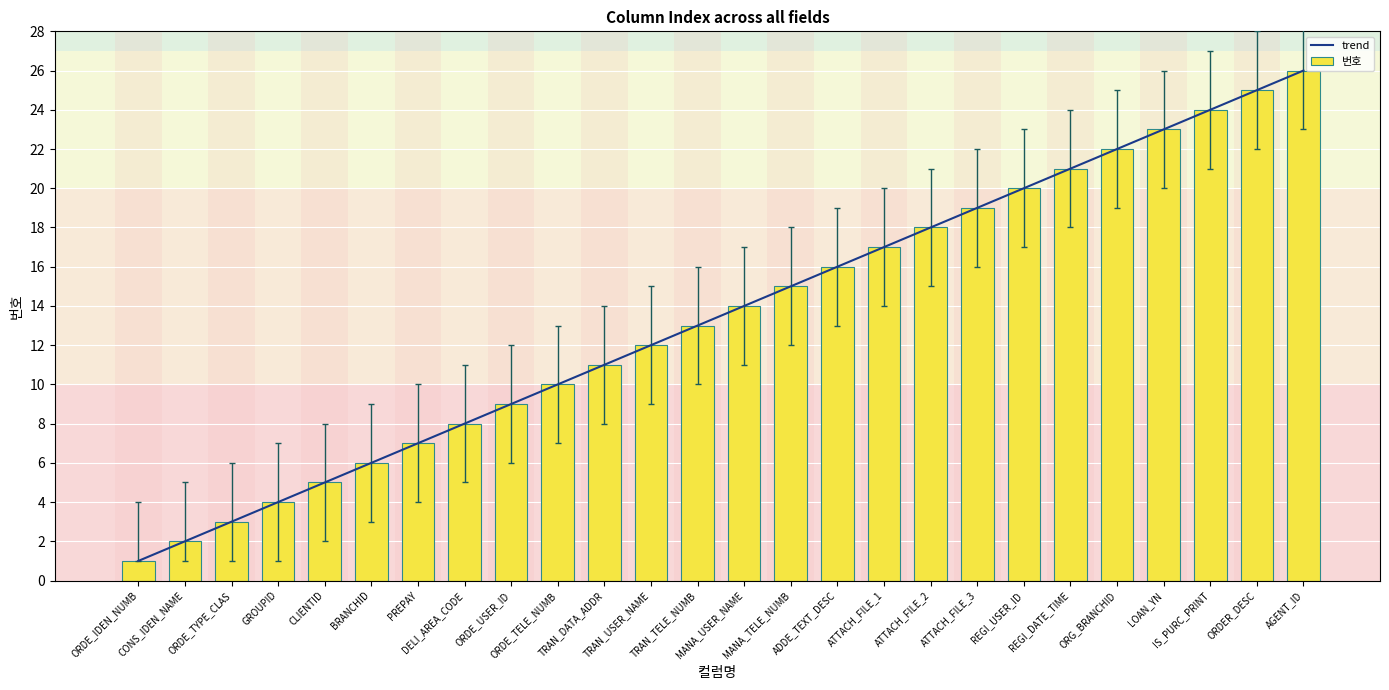

What is the highest value of the 번호 series?

26